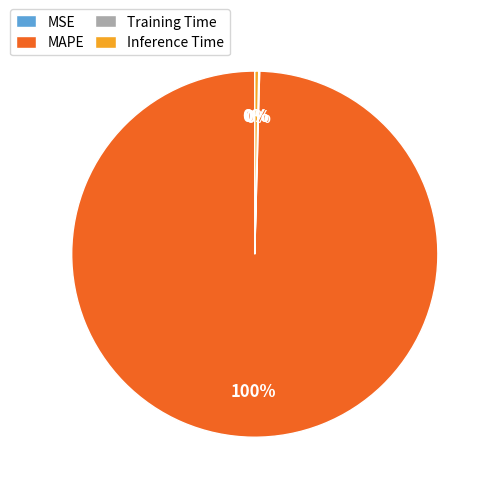

Is there a majority slice in this chart?

Yes